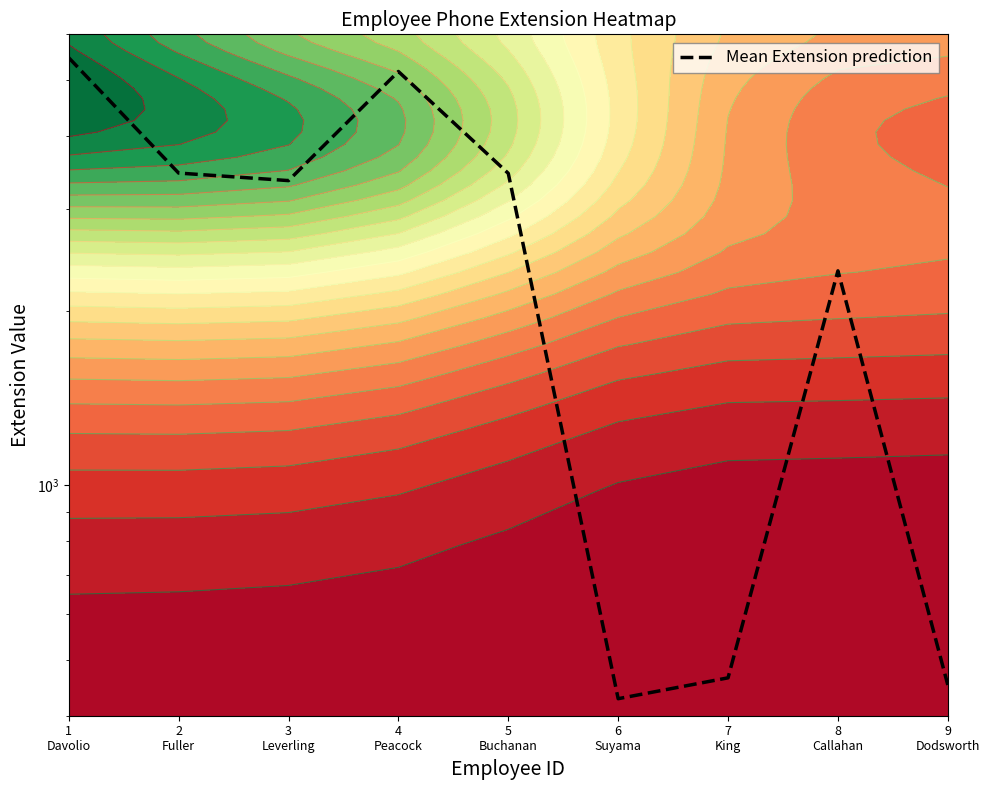

Reading left to right, list all the values displayed in this chart.

1
Davolio=5467	2
Fuller=3457	3
Leverling=3355	4
Peacock=5176	5
Buchanan=3453	6
Suyama=428	7
King=465	8
Callahan=2344	9
Dodsworth=452